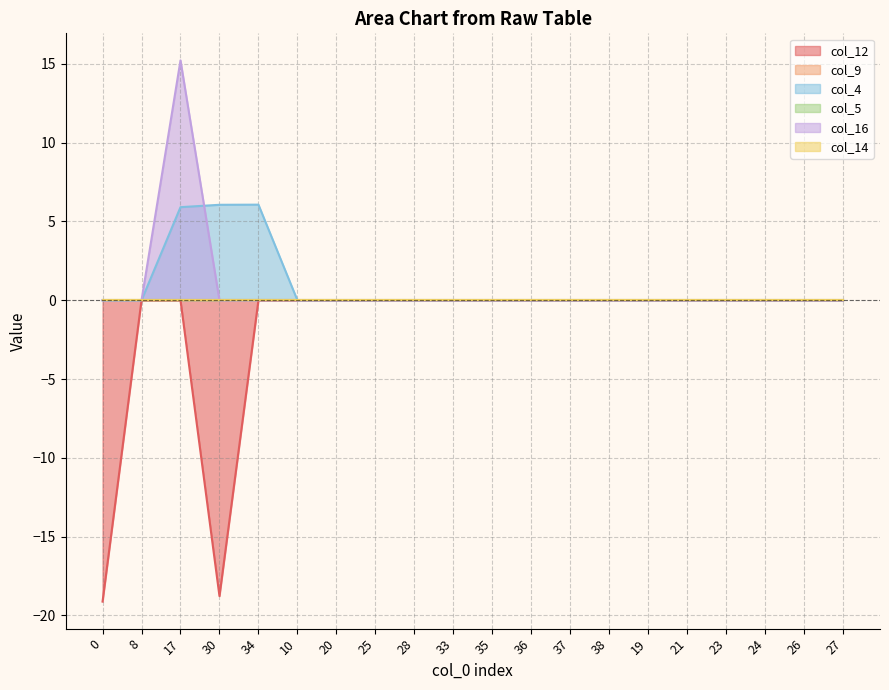

What is the average value of the col_4 series?

0.9